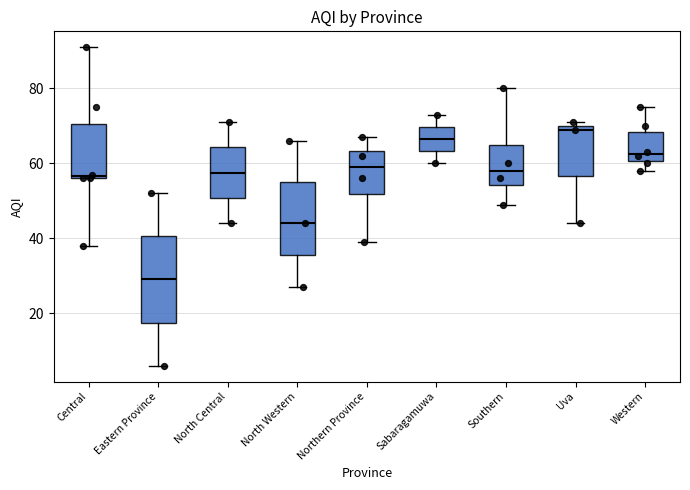

Comparing the boxes themselves (not the whiskers), which one is the tallest?

Eastern Province